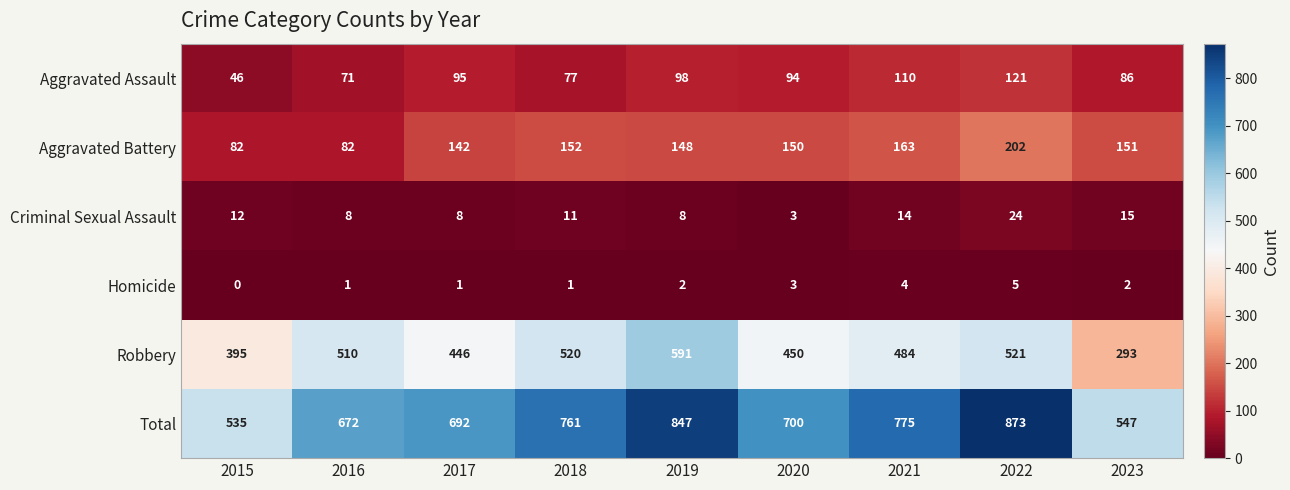

At how many categories does at least one series exceed 571?

7